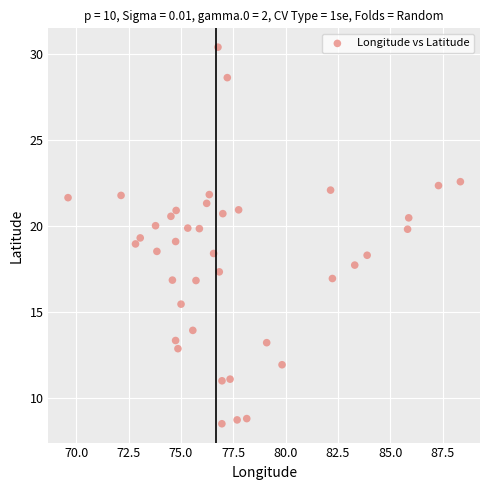

What is the range of X values (max minus min)?

18.7